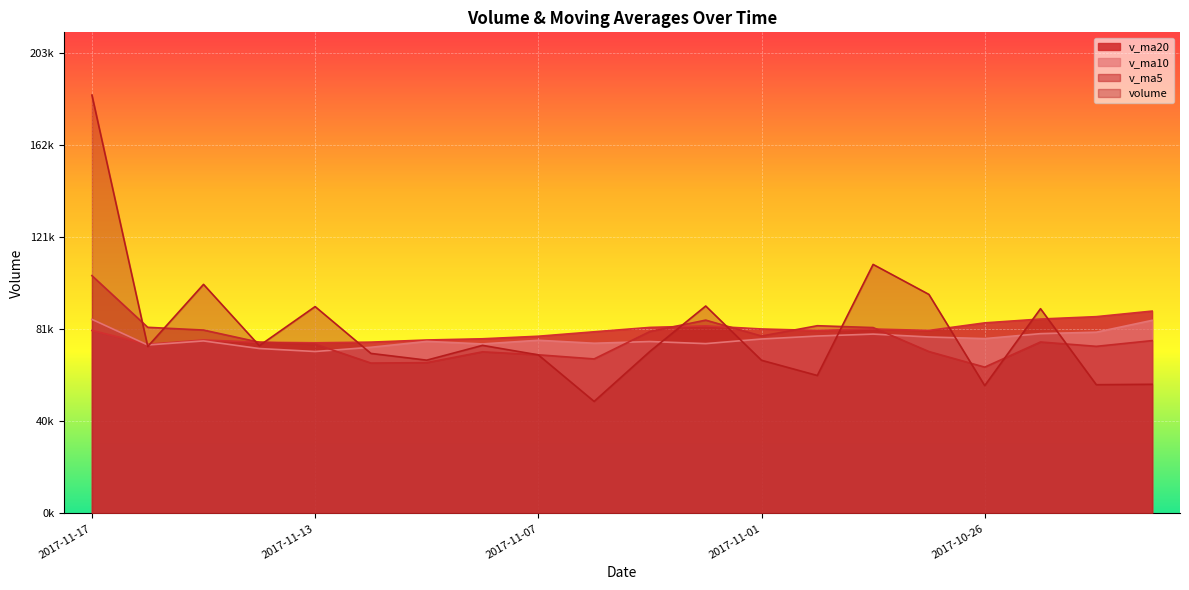

What is the approximate value of v_ma10 at 2017-11-16?

74393.1